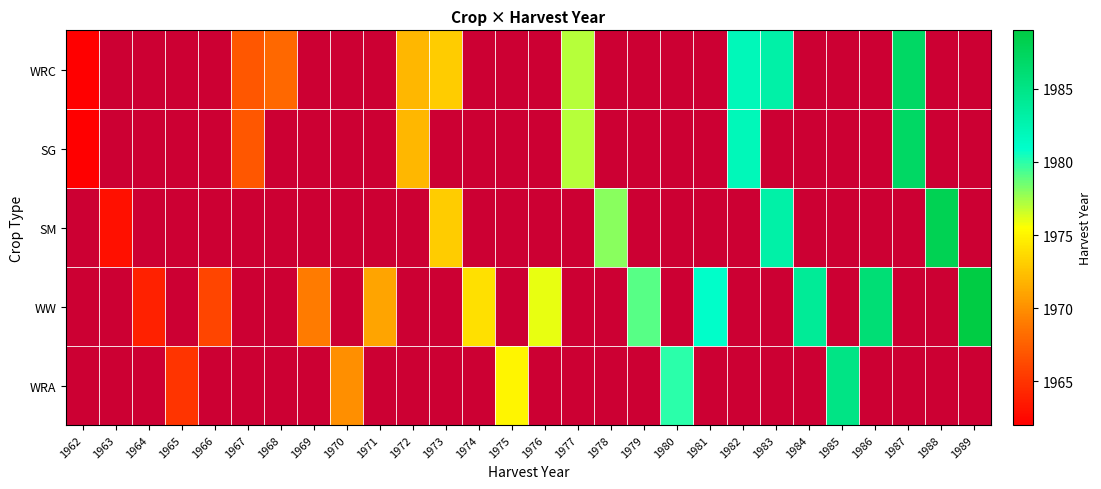

What is the lowest value of the SG series?

1962.0